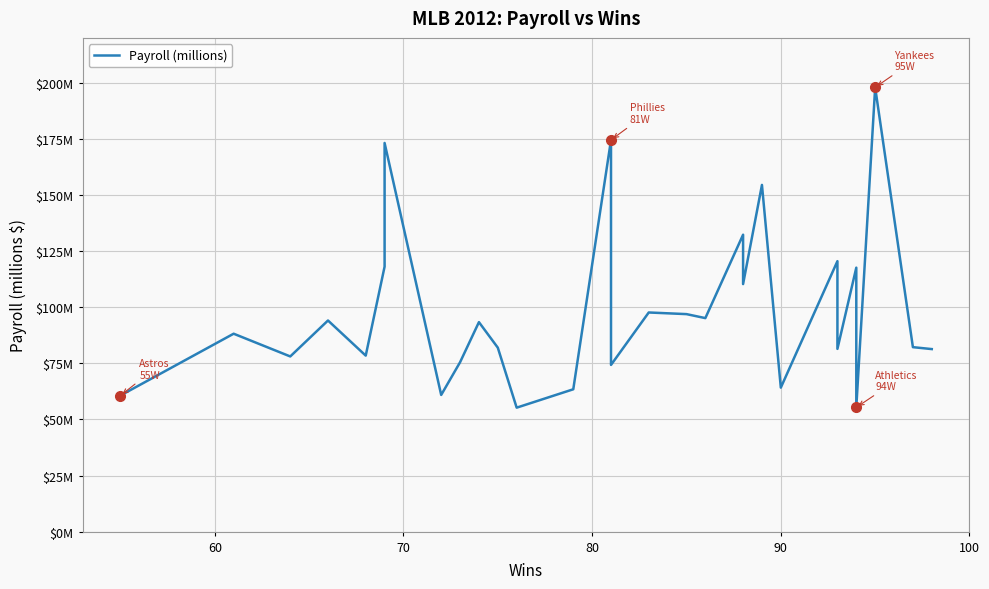

What is the average value?

98.0